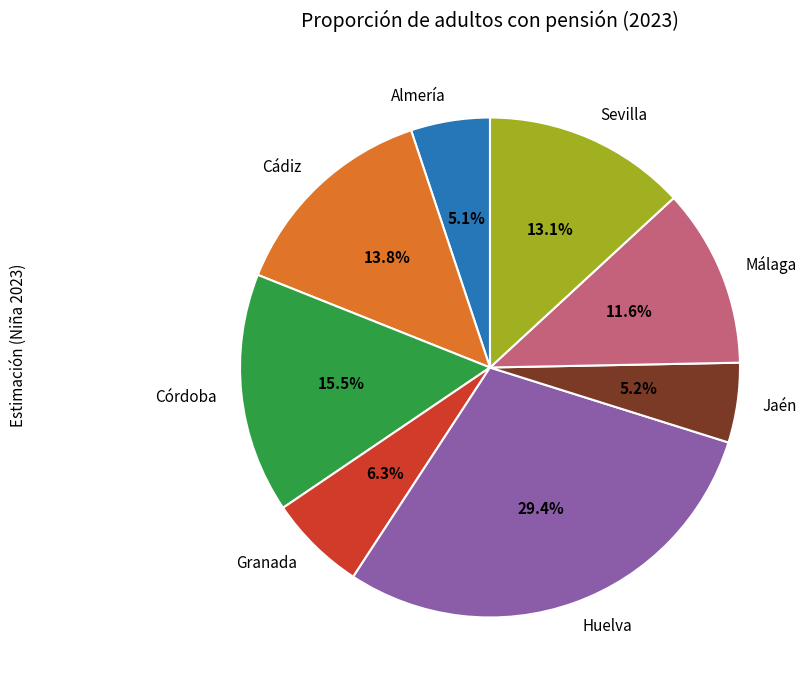

How many segments does this pie chart have?

8